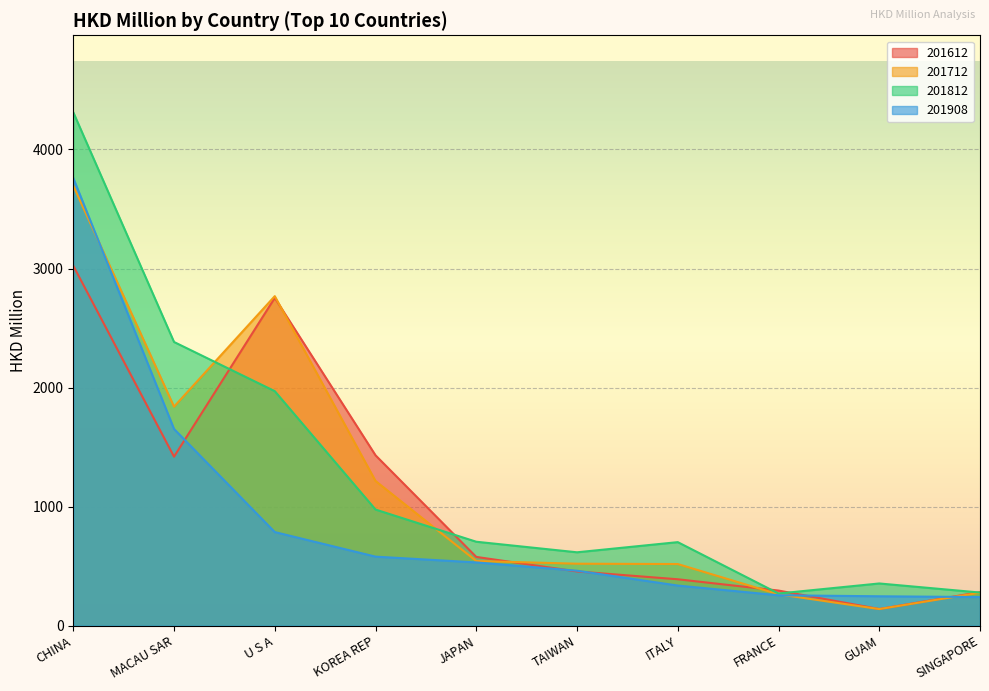

At which category does the chart reach its peak across all series?

CHINA